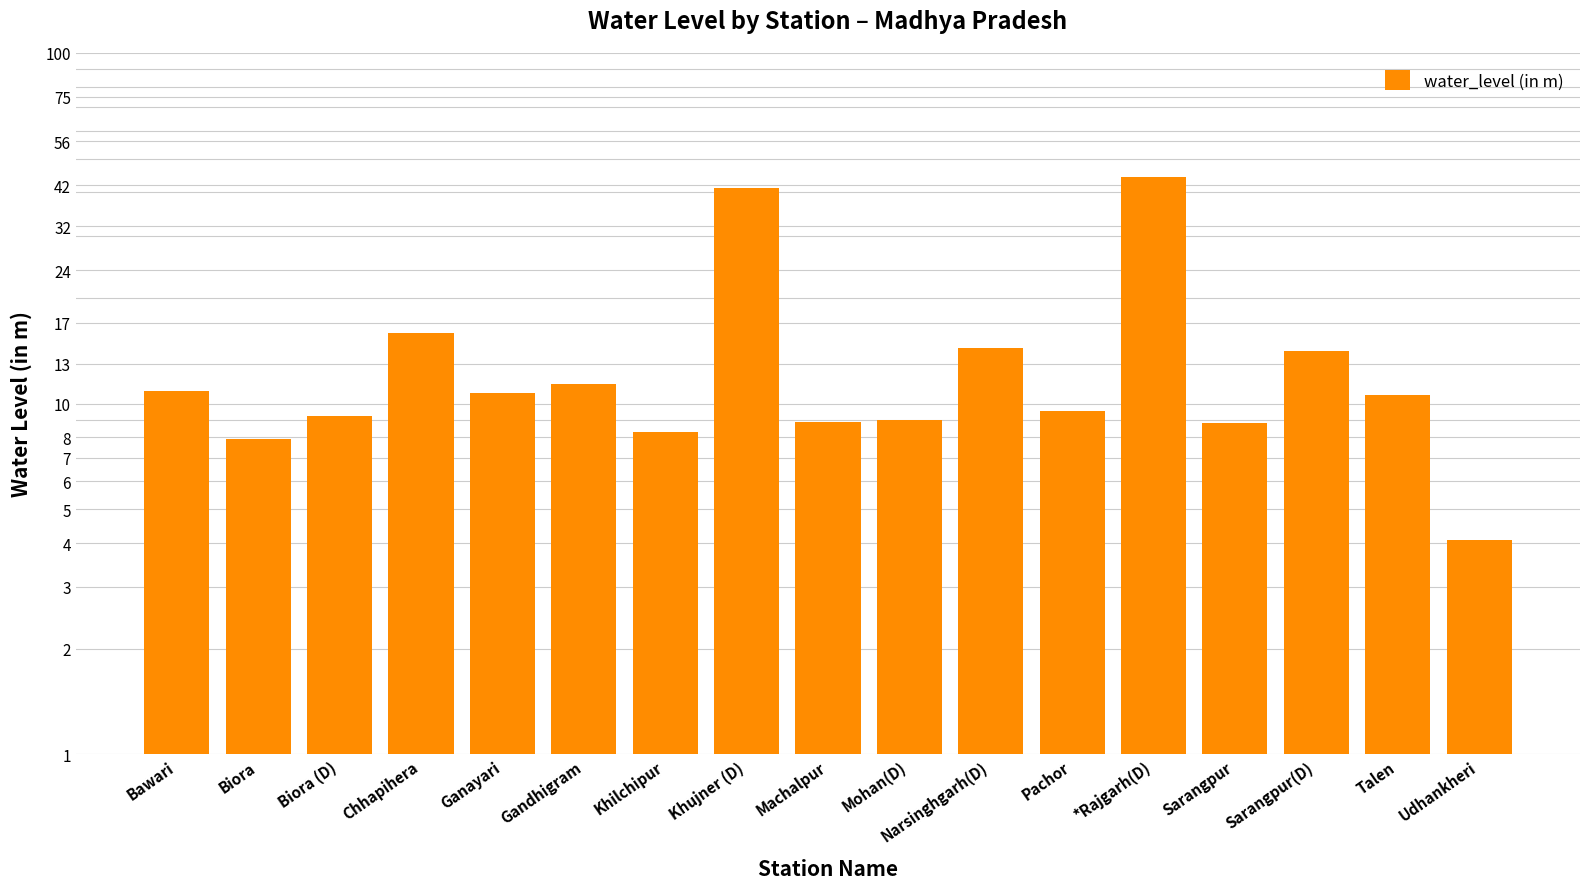

Reading right to left, list all the values displayed in this chart.

4.1	10.6	14.1	8.8	44.3	9.5	14.4	9.0	8.8	41.2	8.3	11.4	10.7	15.9	9.2	7.9	10.8